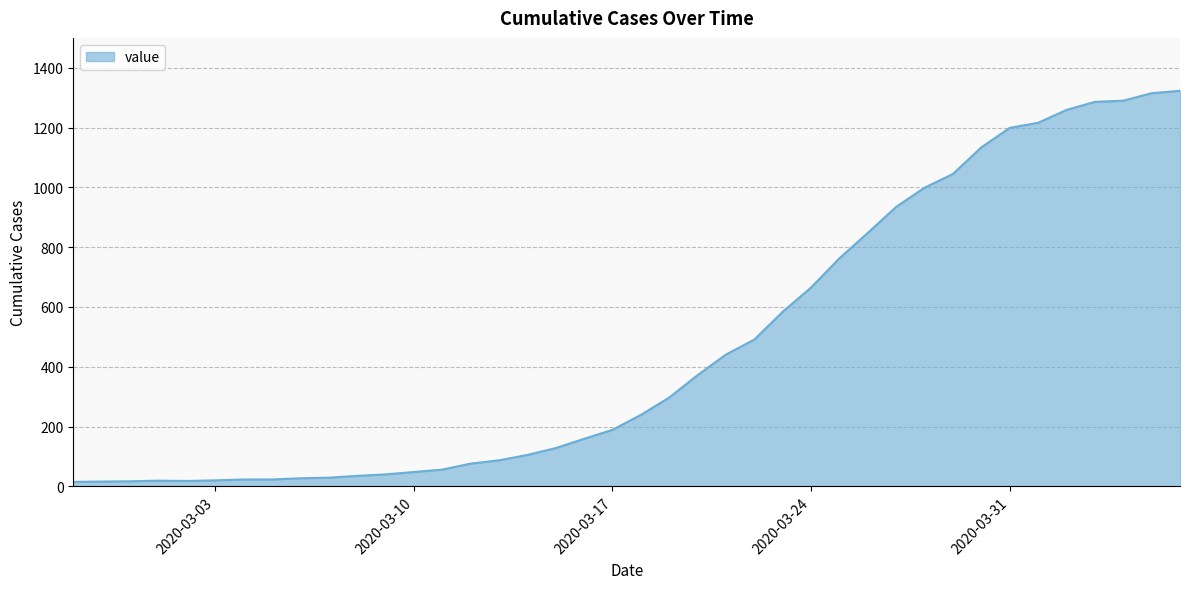

What is the difference between the maximum and minimum values?

1308